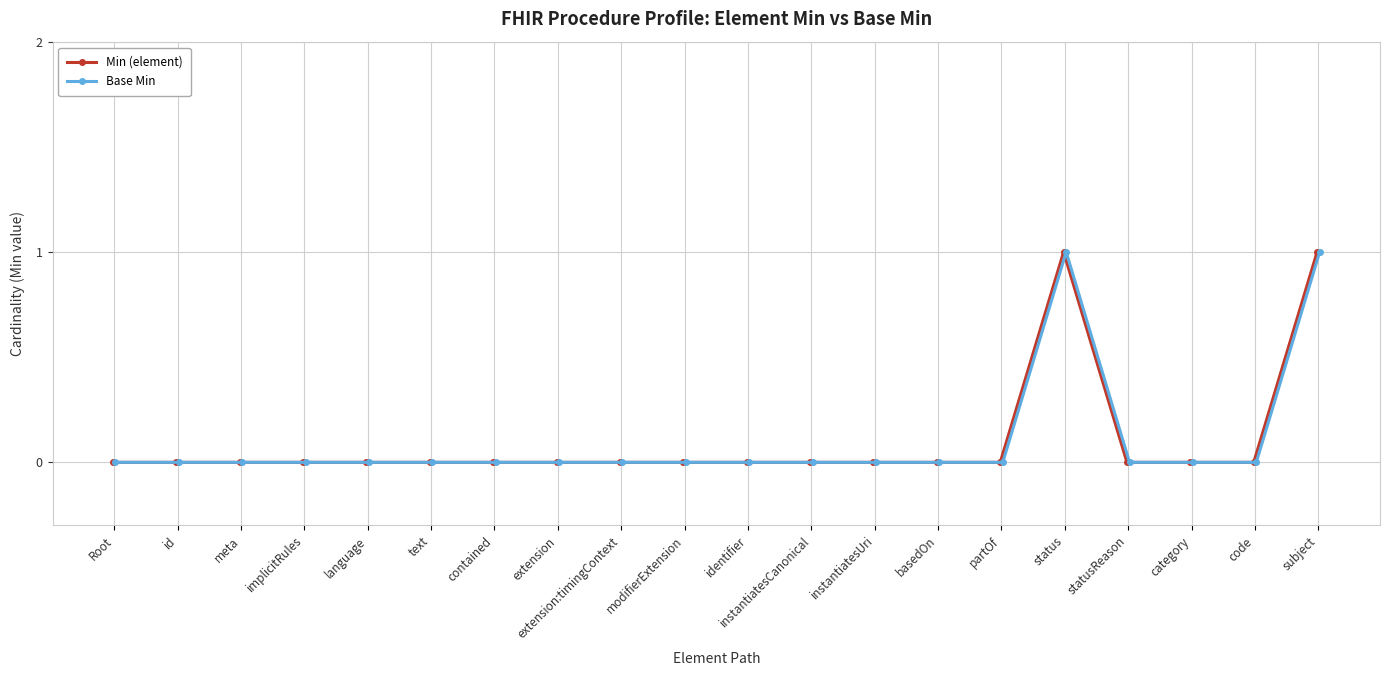

True or false: Min (element) has more than 0 interior local peaks.

True